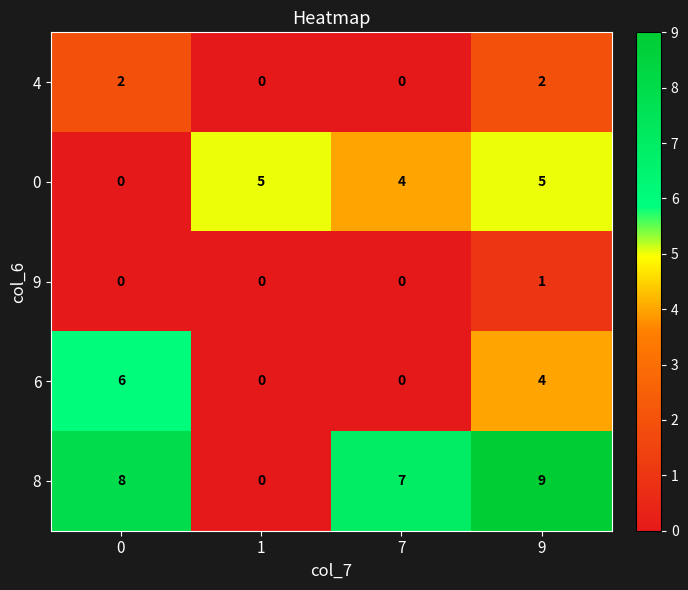

Reading left to right, what are all the values shown in this chart?

4: 0=2	1=0	7=0	9=2
0: 0=0	1=5	7=4	9=5
9: 0=0	1=0	7=0	9=1
6: 0=6	1=0	7=0	9=4
8: 0=8	1=0	7=7	9=9